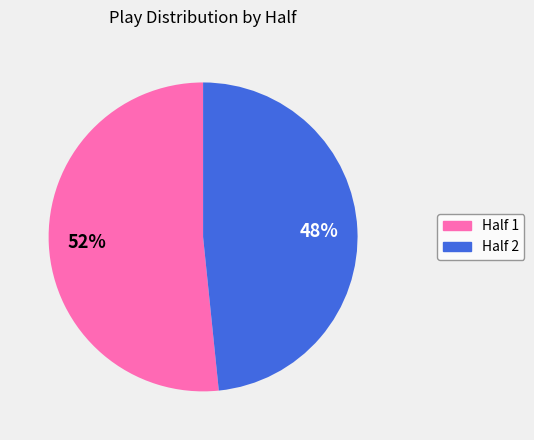

To the nearest percent, what is the average slice percentage?

50%